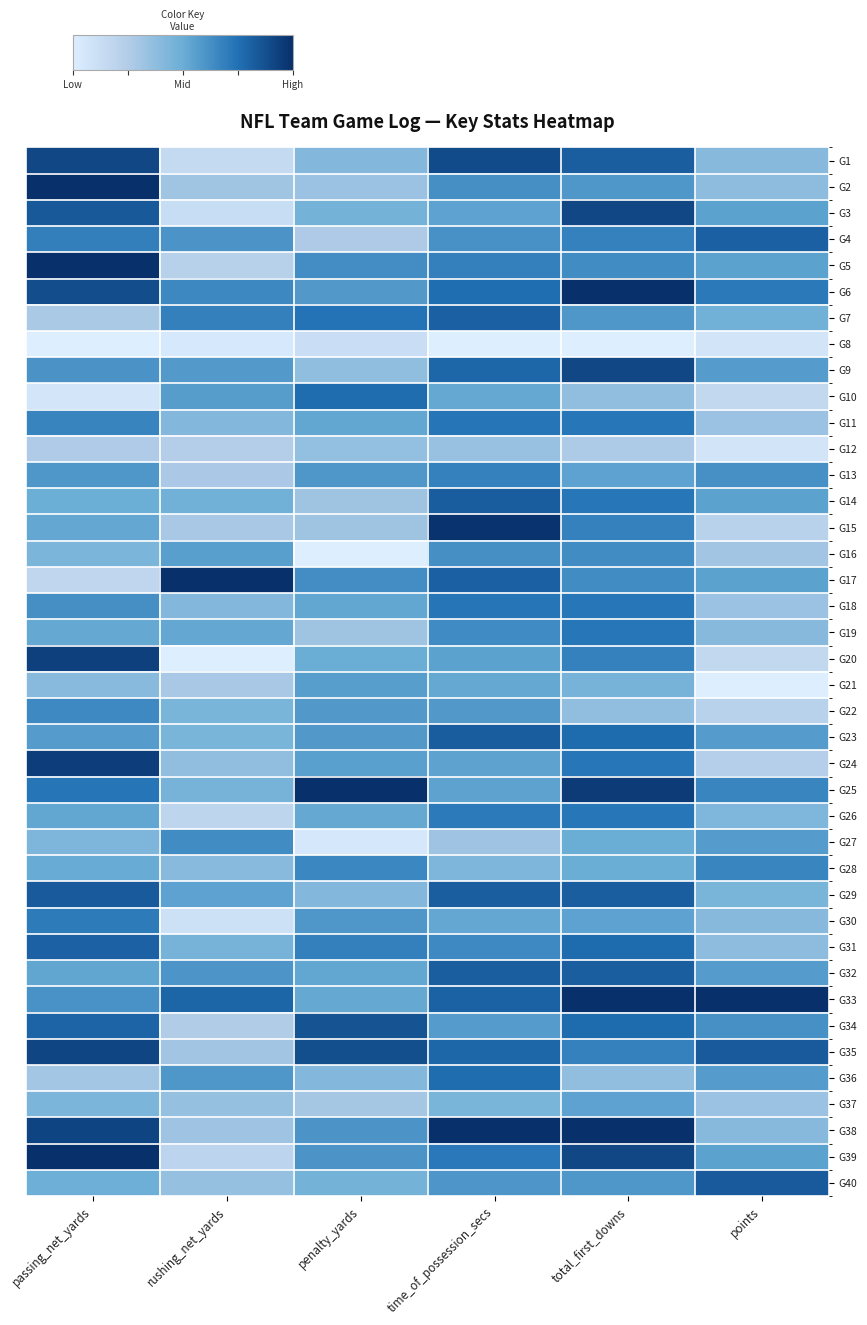

Reading left to right, list all the values displayed in this chart.

G1: passing_net_yards=0.9	rushing_net_yards=0.1	penalty_yards=0.4	time_of_possession_secs=0.9	total_first_downs=0.8	points=0.4
G2: passing_net_yards=1.0	rushing_net_yards=0.3	penalty_yards=0.3	time_of_possession_secs=0.6	total_first_downs=0.6	points=0.4
G3: passing_net_yards=0.8	rushing_net_yards=0.1	penalty_yards=0.5	time_of_possession_secs=0.5	total_first_downs=0.9	points=0.5
G4: passing_net_yards=0.7	rushing_net_yards=0.6	penalty_yards=0.3	time_of_possession_secs=0.6	total_first_downs=0.7	points=0.8
G5: passing_net_yards=1.0	rushing_net_yards=0.2	penalty_yards=0.6	time_of_possession_secs=0.7	total_first_downs=0.6	points=0.5
G6: passing_net_yards=0.9	rushing_net_yards=0.7	penalty_yards=0.6	time_of_possession_secs=0.8	total_first_downs=1.0	points=0.7
G7: passing_net_yards=0.3	rushing_net_yards=0.7	penalty_yards=0.7	time_of_possession_secs=0.8	total_first_downs=0.6	points=0.5
G8: passing_net_yards=0.0	rushing_net_yards=0.0	penalty_yards=0.1	time_of_possession_secs=0.0	total_first_downs=0.0	points=0.1
G9: passing_net_yards=0.6	rushing_net_yards=0.6	penalty_yards=0.4	time_of_possession_secs=0.8	total_first_downs=0.9	points=0.6
G10: passing_net_yards=0.1	rushing_net_yards=0.6	penalty_yards=0.8	time_of_possession_secs=0.5	total_first_downs=0.4	points=0.2
G11: passing_net_yards=0.7	rushing_net_yards=0.4	penalty_yards=0.5	time_of_possession_secs=0.7	total_first_downs=0.7	points=0.3
G12: passing_net_yards=0.3	rushing_net_yards=0.2	penalty_yards=0.4	time_of_possession_secs=0.3	total_first_downs=0.3	points=0.1
G13: passing_net_yards=0.6	rushing_net_yards=0.3	penalty_yards=0.6	time_of_possession_secs=0.7	total_first_downs=0.5	points=0.6
G14: passing_net_yards=0.5	rushing_net_yards=0.5	penalty_yards=0.3	time_of_possession_secs=0.8	total_first_downs=0.7	points=0.5
G15: passing_net_yards=0.5	rushing_net_yards=0.3	penalty_yards=0.3	time_of_possession_secs=1.0	total_first_downs=0.7	points=0.2
G16: passing_net_yards=0.4	rushing_net_yards=0.6	penalty_yards=0.0	time_of_possession_secs=0.6	total_first_downs=0.6	points=0.3
G17: passing_net_yards=0.2	rushing_net_yards=1.0	penalty_yards=0.6	time_of_possession_secs=0.8	total_first_downs=0.6	points=0.5
G18: passing_net_yards=0.6	rushing_net_yards=0.4	penalty_yards=0.5	time_of_possession_secs=0.7	total_first_downs=0.7	points=0.3
G19: passing_net_yards=0.5	rushing_net_yards=0.5	penalty_yards=0.3	time_of_possession_secs=0.6	total_first_downs=0.7	points=0.4
G20: passing_net_yards=0.9	rushing_net_yards=0.0	penalty_yards=0.5	time_of_possession_secs=0.5	total_first_downs=0.7	points=0.2
G21: passing_net_yards=0.4	rushing_net_yards=0.3	penalty_yards=0.6	time_of_possession_secs=0.5	total_first_downs=0.5	points=0.0
G22: passing_net_yards=0.7	rushing_net_yards=0.5	penalty_yards=0.6	time_of_possession_secs=0.6	total_first_downs=0.4	points=0.2
G23: passing_net_yards=0.6	rushing_net_yards=0.5	penalty_yards=0.6	time_of_possession_secs=0.8	total_first_downs=0.8	points=0.6
G24: passing_net_yards=0.9	rushing_net_yards=0.4	penalty_yards=0.6	time_of_possession_secs=0.5	total_first_downs=0.7	points=0.2
G25: passing_net_yards=0.7	rushing_net_yards=0.5	penalty_yards=1.0	time_of_possession_secs=0.5	total_first_downs=1.0	points=0.7
G26: passing_net_yards=0.5	rushing_net_yards=0.2	penalty_yards=0.5	time_of_possession_secs=0.7	total_first_downs=0.7	points=0.4
G27: passing_net_yards=0.4	rushing_net_yards=0.6	penalty_yards=0.0	time_of_possession_secs=0.3	total_first_downs=0.5	points=0.6
G28: passing_net_yards=0.5	rushing_net_yards=0.4	penalty_yards=0.7	time_of_possession_secs=0.4	total_first_downs=0.5	points=0.7
G29: passing_net_yards=0.8	rushing_net_yards=0.5	penalty_yards=0.4	time_of_possession_secs=0.8	total_first_downs=0.8	points=0.5
G30: passing_net_yards=0.7	rushing_net_yards=0.1	penalty_yards=0.6	time_of_possession_secs=0.5	total_first_downs=0.5	points=0.4
G31: passing_net_yards=0.8	rushing_net_yards=0.5	penalty_yards=0.7	time_of_possession_secs=0.6	total_first_downs=0.8	points=0.4
G32: passing_net_yards=0.5	rushing_net_yards=0.6	penalty_yards=0.5	time_of_possession_secs=0.8	total_first_downs=0.8	points=0.6
G33: passing_net_yards=0.6	rushing_net_yards=0.8	penalty_yards=0.5	time_of_possession_secs=0.8	total_first_downs=1.0	points=1.0
G34: passing_net_yards=0.8	rushing_net_yards=0.3	penalty_yards=0.9	time_of_possession_secs=0.6	total_first_downs=0.8	points=0.6
G35: passing_net_yards=0.9	rushing_net_yards=0.3	penalty_yards=0.9	time_of_possession_secs=0.8	total_first_downs=0.7	points=0.8
G36: passing_net_yards=0.3	rushing_net_yards=0.6	penalty_yards=0.4	time_of_possession_secs=0.8	total_first_downs=0.4	points=0.6
G37: passing_net_yards=0.4	rushing_net_yards=0.4	penalty_yards=0.3	time_of_possession_secs=0.5	total_first_downs=0.5	points=0.3
G38: passing_net_yards=0.9	rushing_net_yards=0.3	penalty_yards=0.6	time_of_possession_secs=1.0	total_first_downs=1.0	points=0.4
G39: passing_net_yards=1.0	rushing_net_yards=0.2	penalty_yards=0.6	time_of_possession_secs=0.7	total_first_downs=0.9	points=0.5
G40: passing_net_yards=0.5	rushing_net_yards=0.4	penalty_yards=0.5	time_of_possession_secs=0.6	total_first_downs=0.6	points=0.8